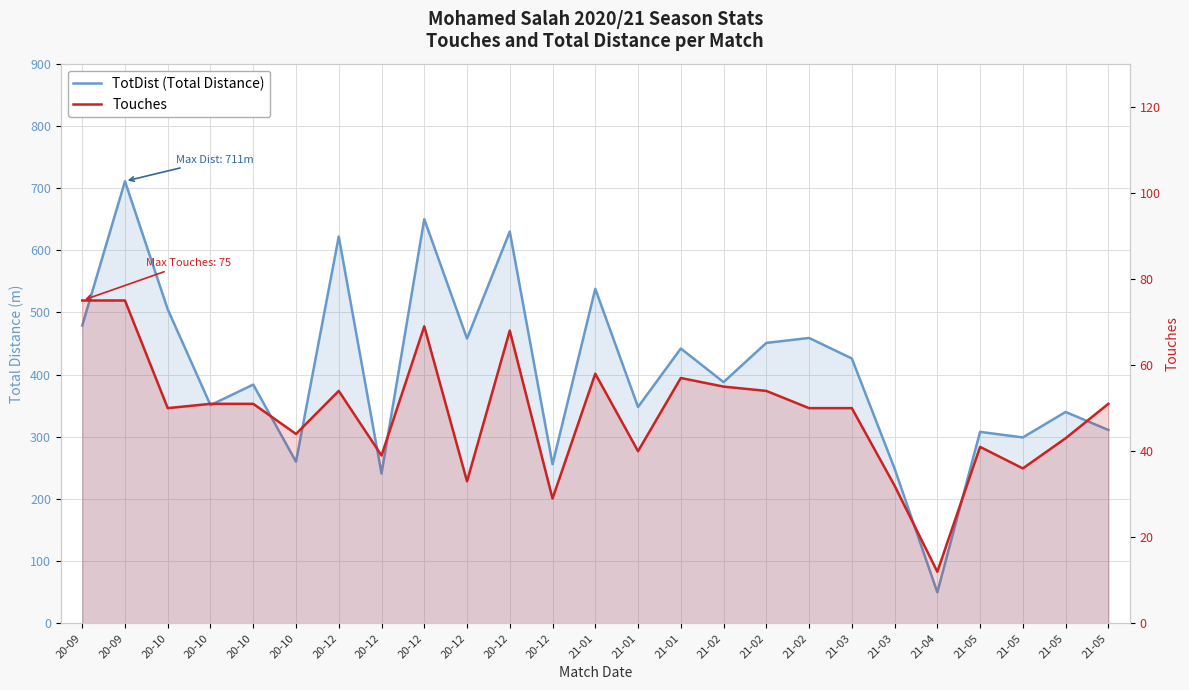

How many data points does each series have?

25